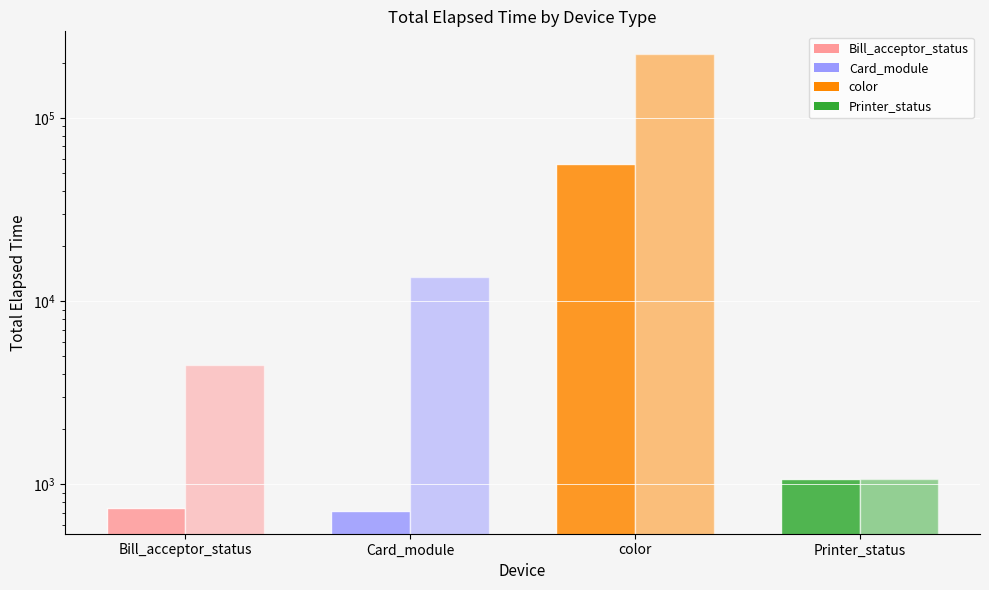

How many categories are shown in the chart?

4